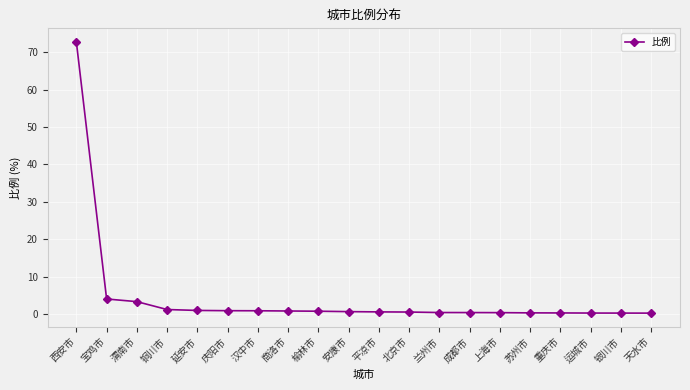

What is the sum of all values?

89.8